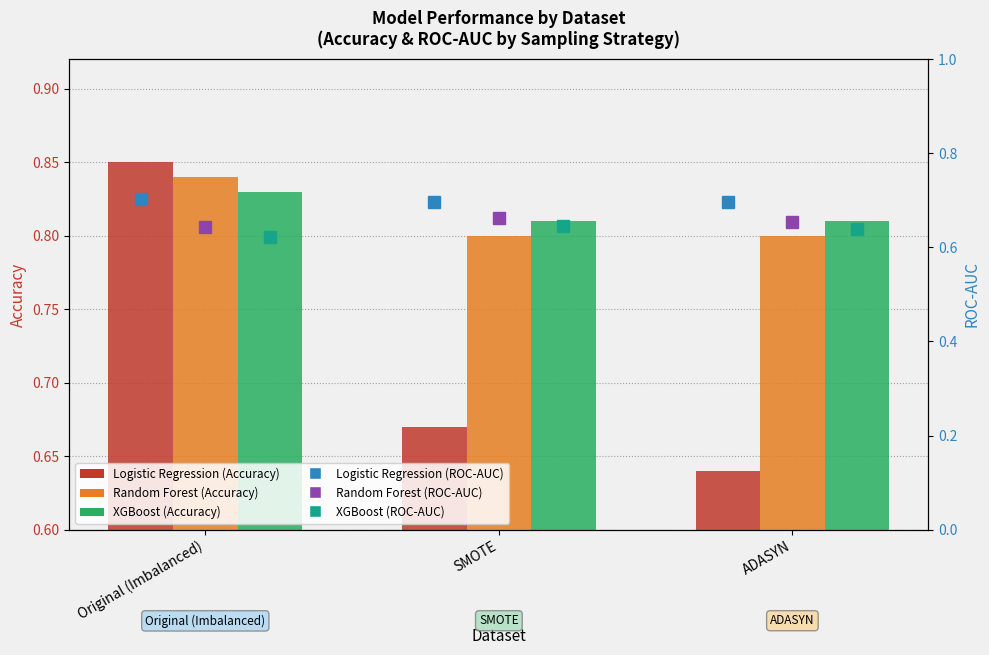

How many XGBoost ROC-AUC values are between 0 and 1?

3